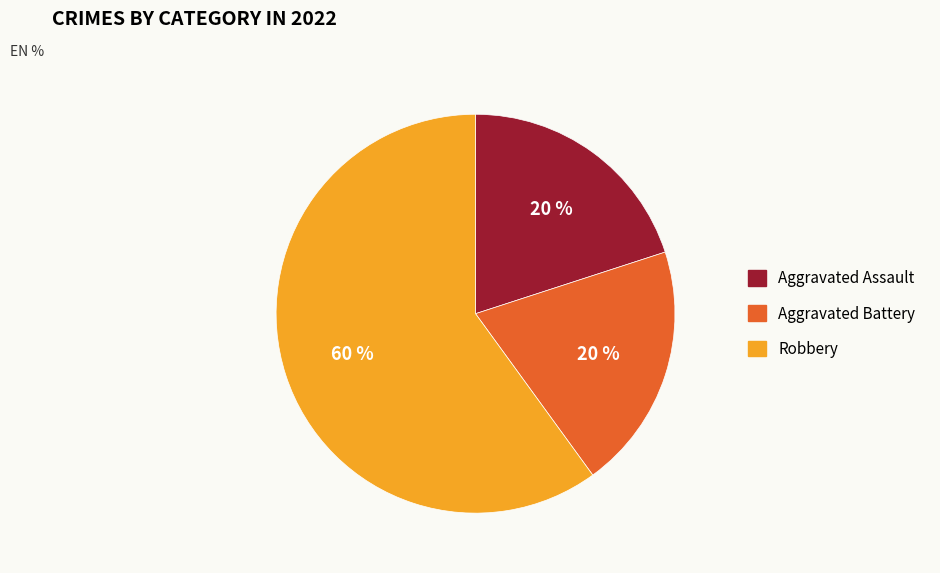

Between Robbery and Aggravated Assault, which is larger?

Robbery